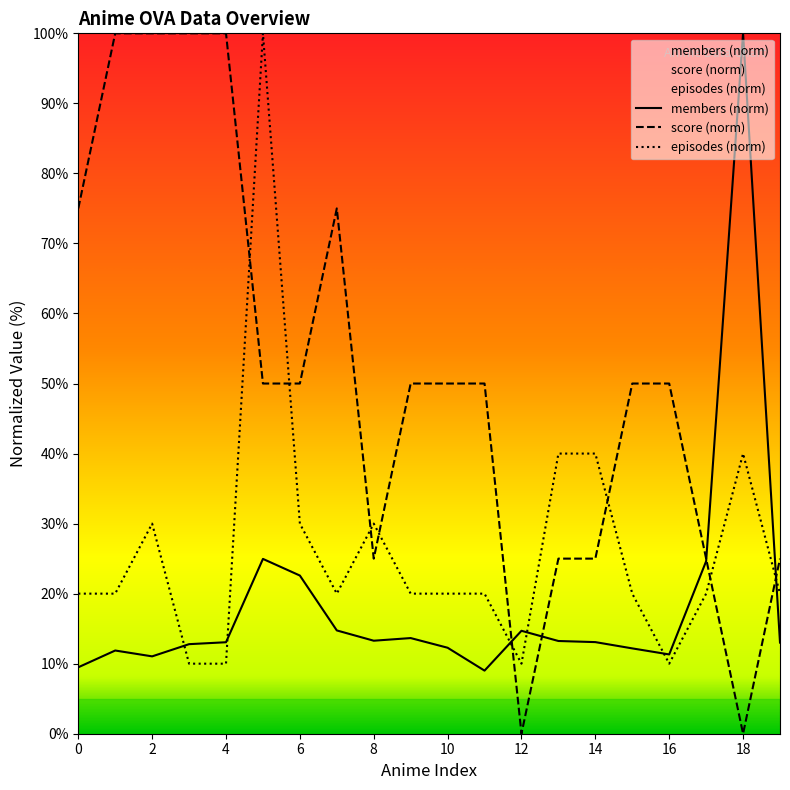

At 9, list the series in order from smallest to largest.

members, episodes, score